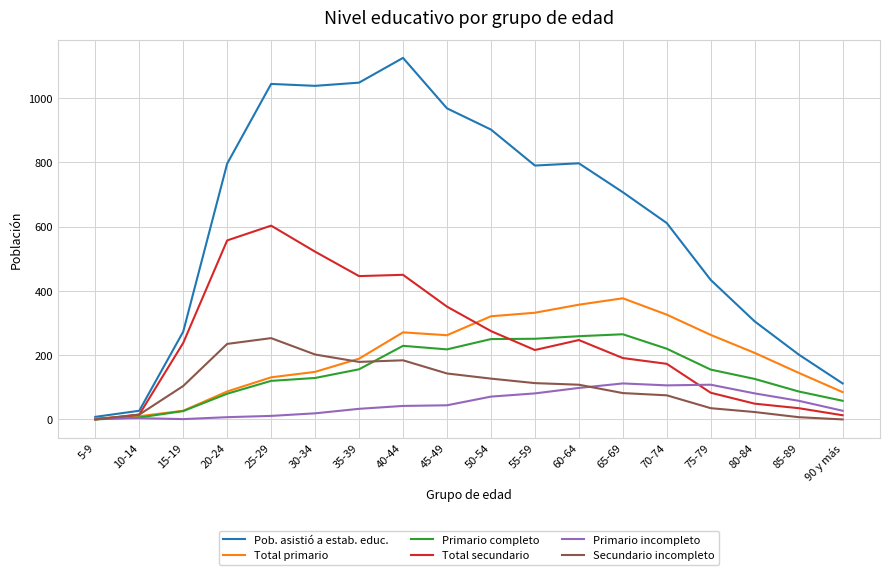

What is the greatest value displayed?

1125